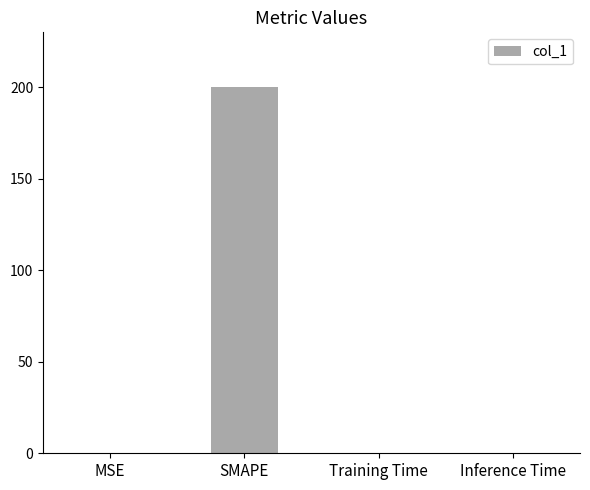

What is the change in value from MSE to SMAPE?

+199.8